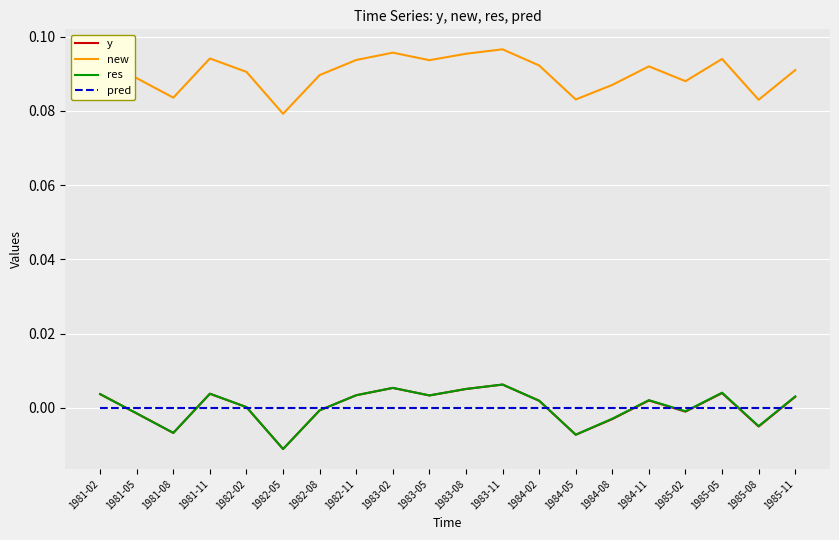

Is the value of pred at 1984-05 greater than the value of res at 1982-11?

No